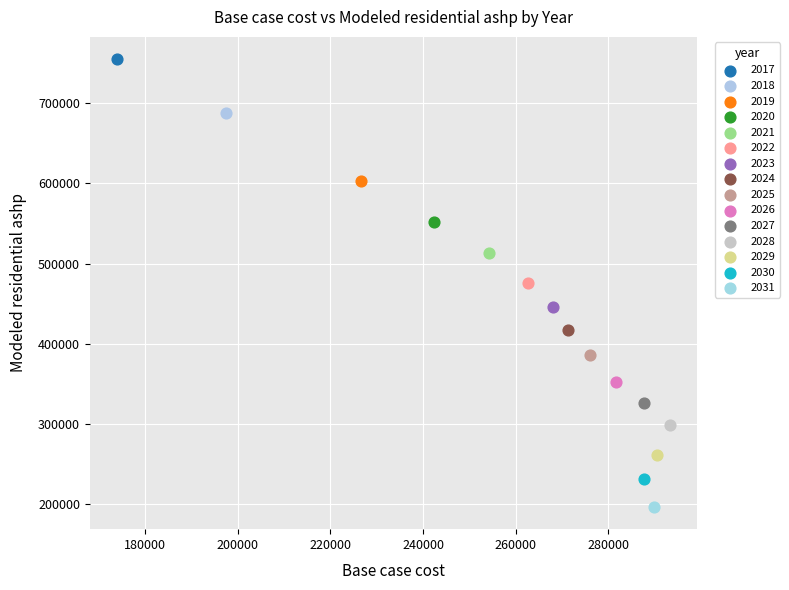

What are all the series names shown in the legend?

2017, 2018, 2019, 2020, 2021, 2022, 2023, 2024, 2025, 2026, 2027, 2028, 2029, 2030, 2031